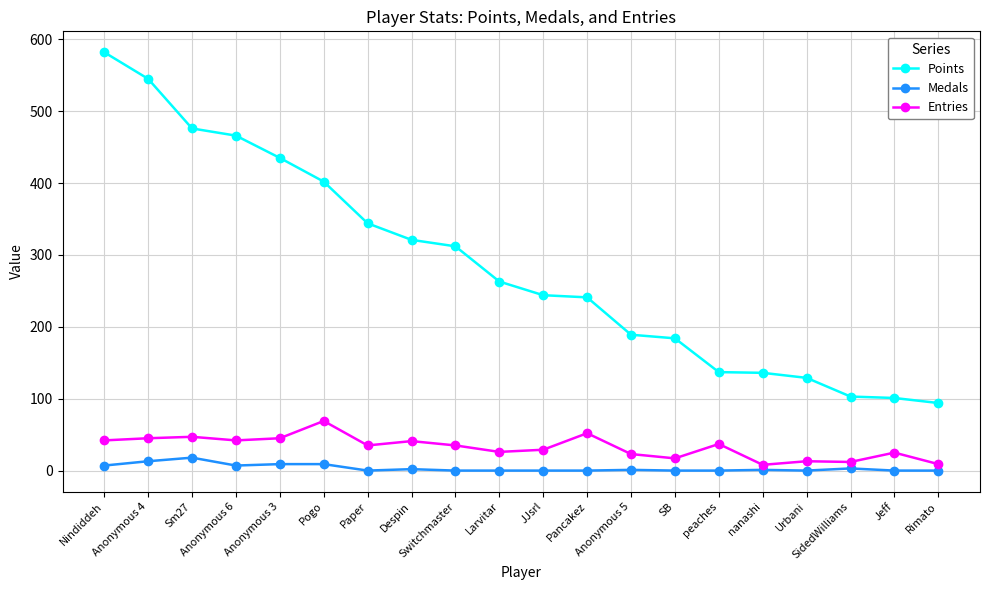

The Points series shows 282 at Sm27. True or false?

False